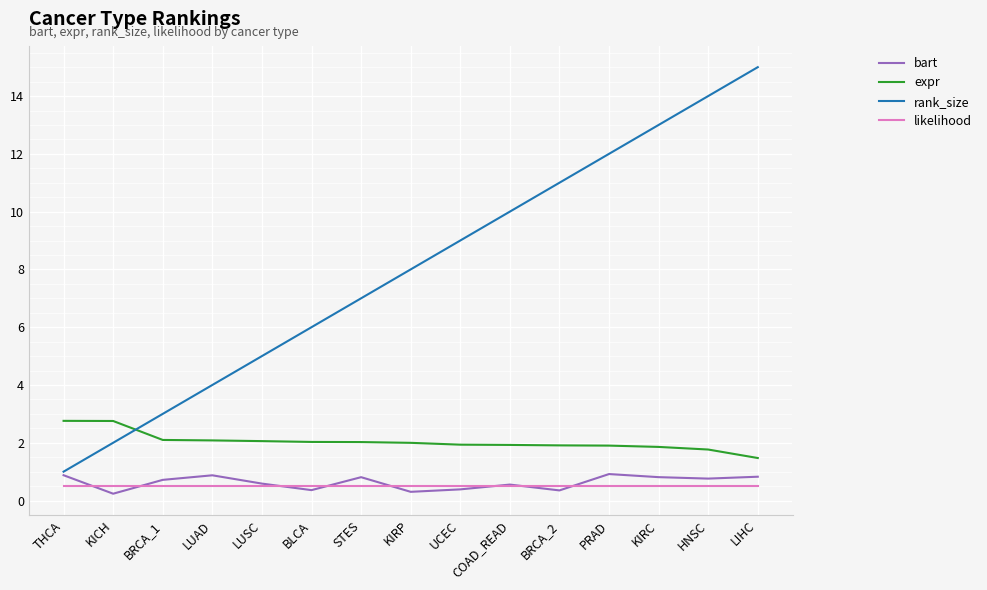

What is the maximum value shown in the chart?

15.0